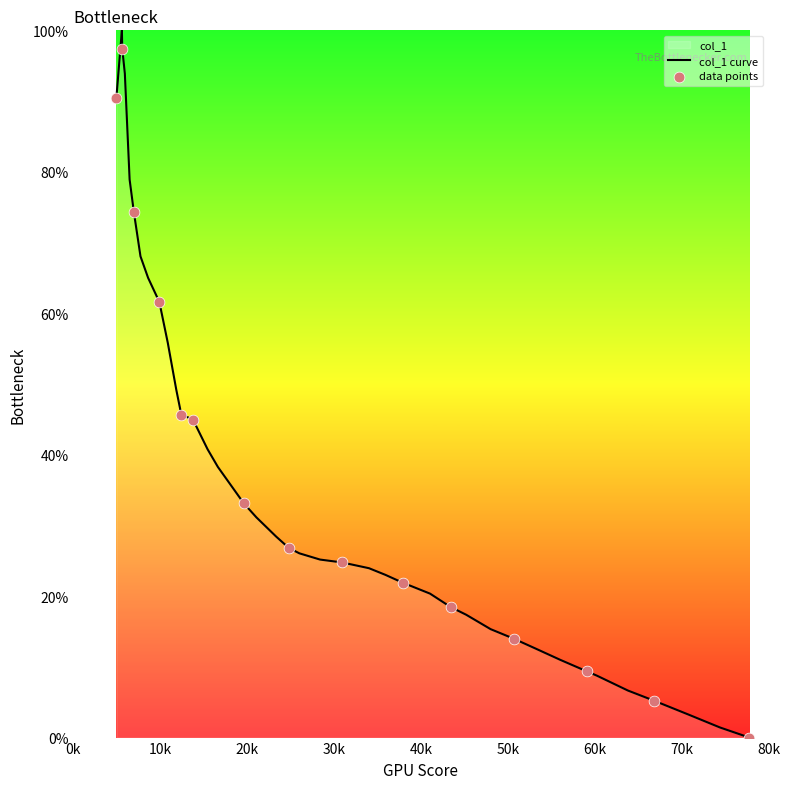

What is the ratio of the value at 59.2 to the value at 196.2?

2.8